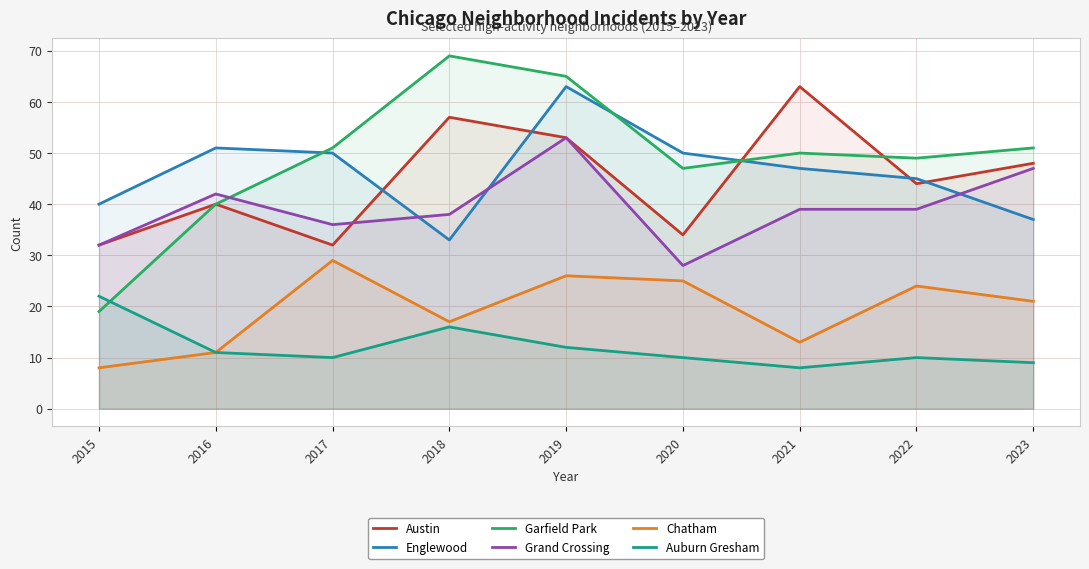

How many lines are shown in the chart?

6